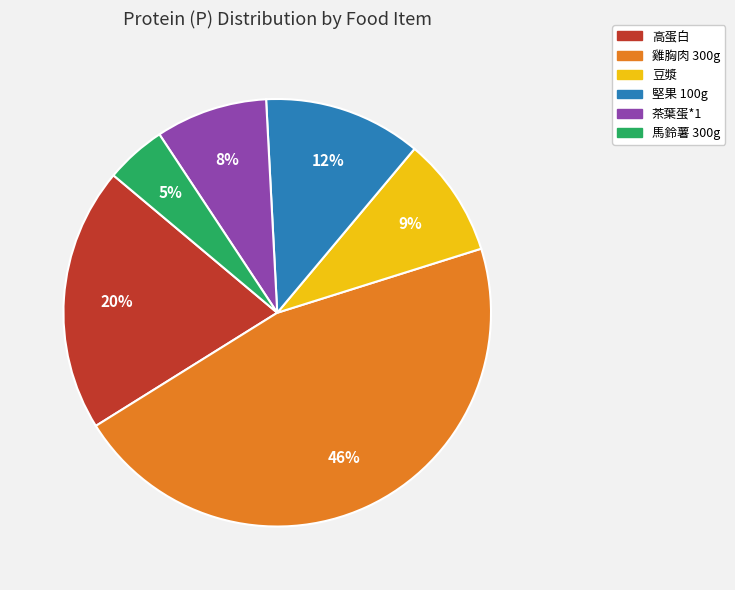

How many segments does this pie chart have?

6